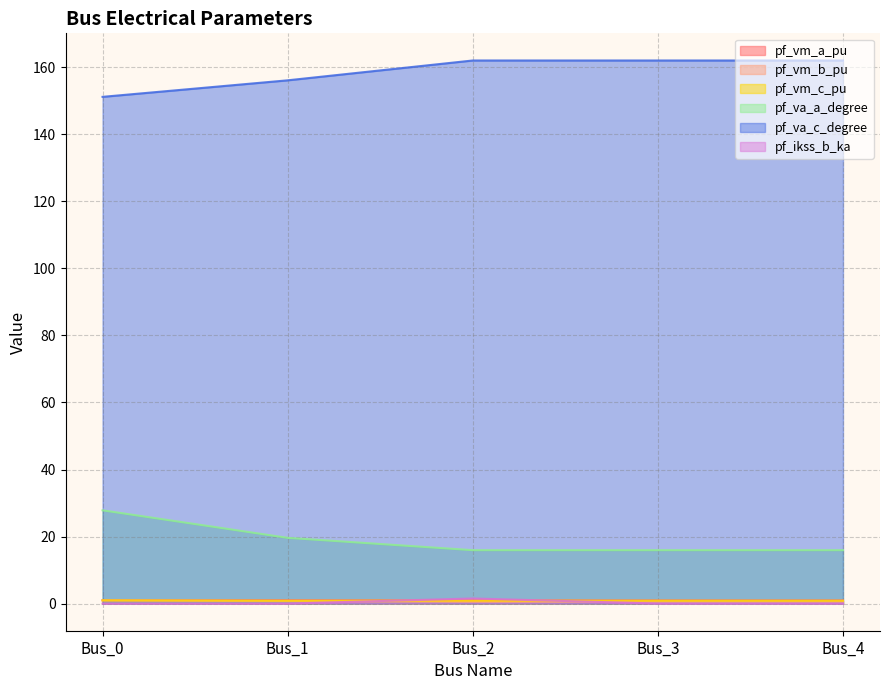

At how many categories does at least one series exceed 54?

5